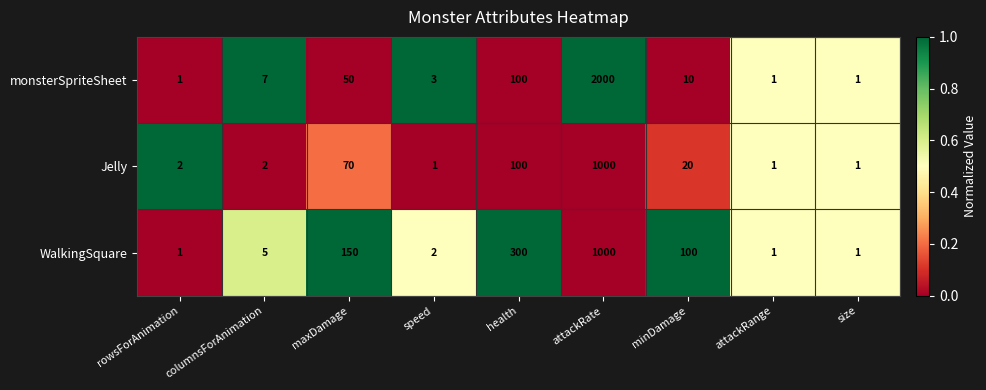

Rank the series by their average value, from highest to lowest.

monsterSpriteSheet, WalkingSquare, Jelly